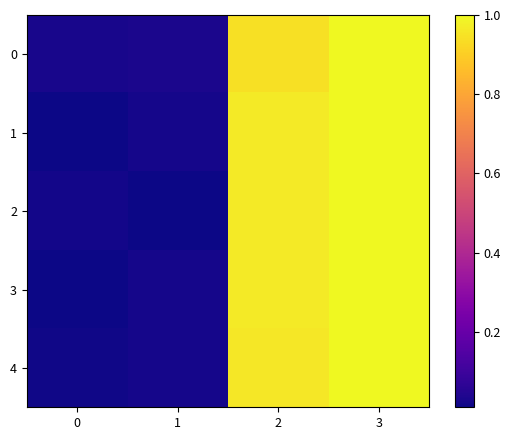

Rank the series at 3 from highest to lowest value.

0, 1, 2, 3, 4